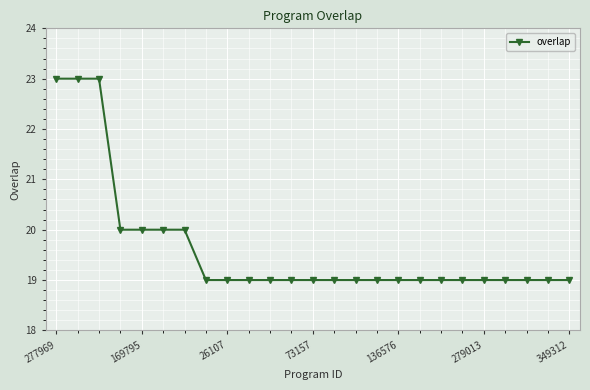

Reading left to right, extract all data points from this chart.

23	23	23	20	20	20	20	19	19	19	19	19	19	19	19	19	19	19	19	19	19	19	19	19	19